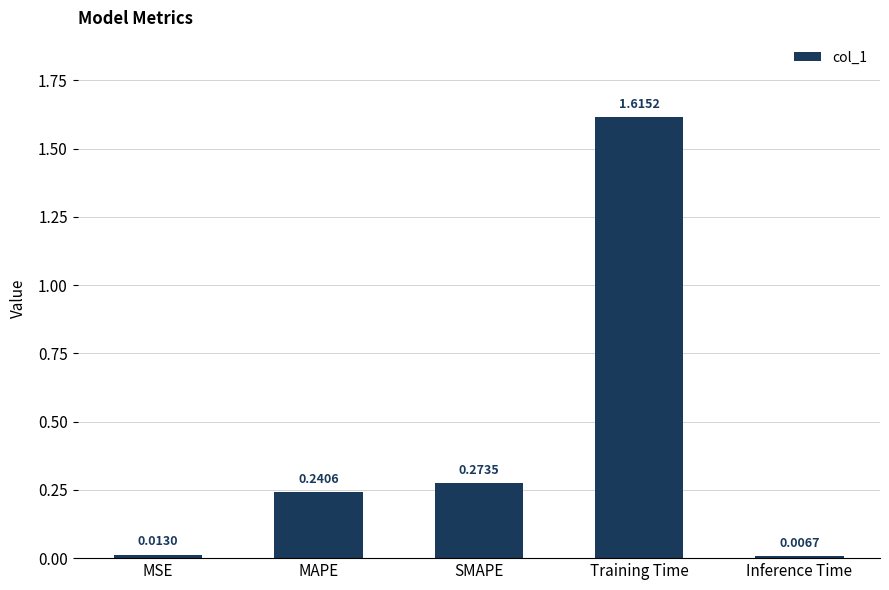

What is the change in value from MSE to Training Time?

+1.6